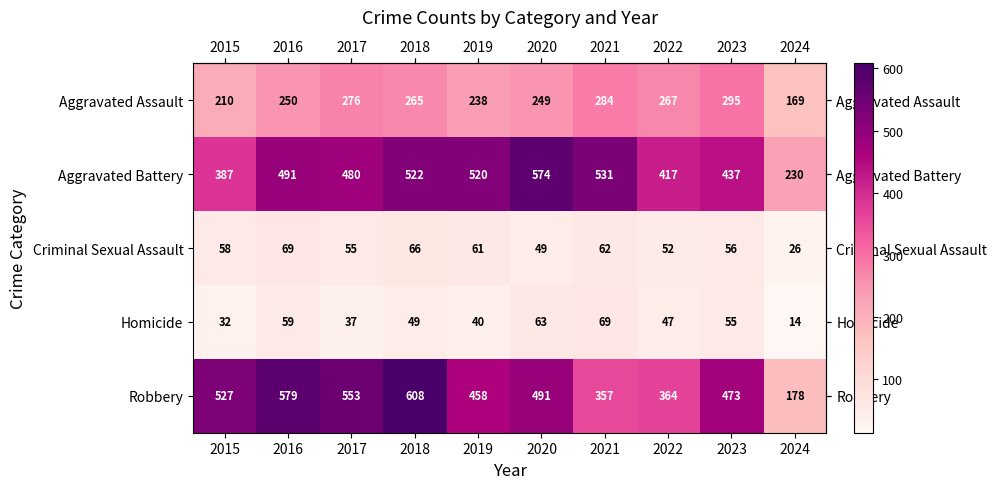

What is the total value across all series at 2020?

1426